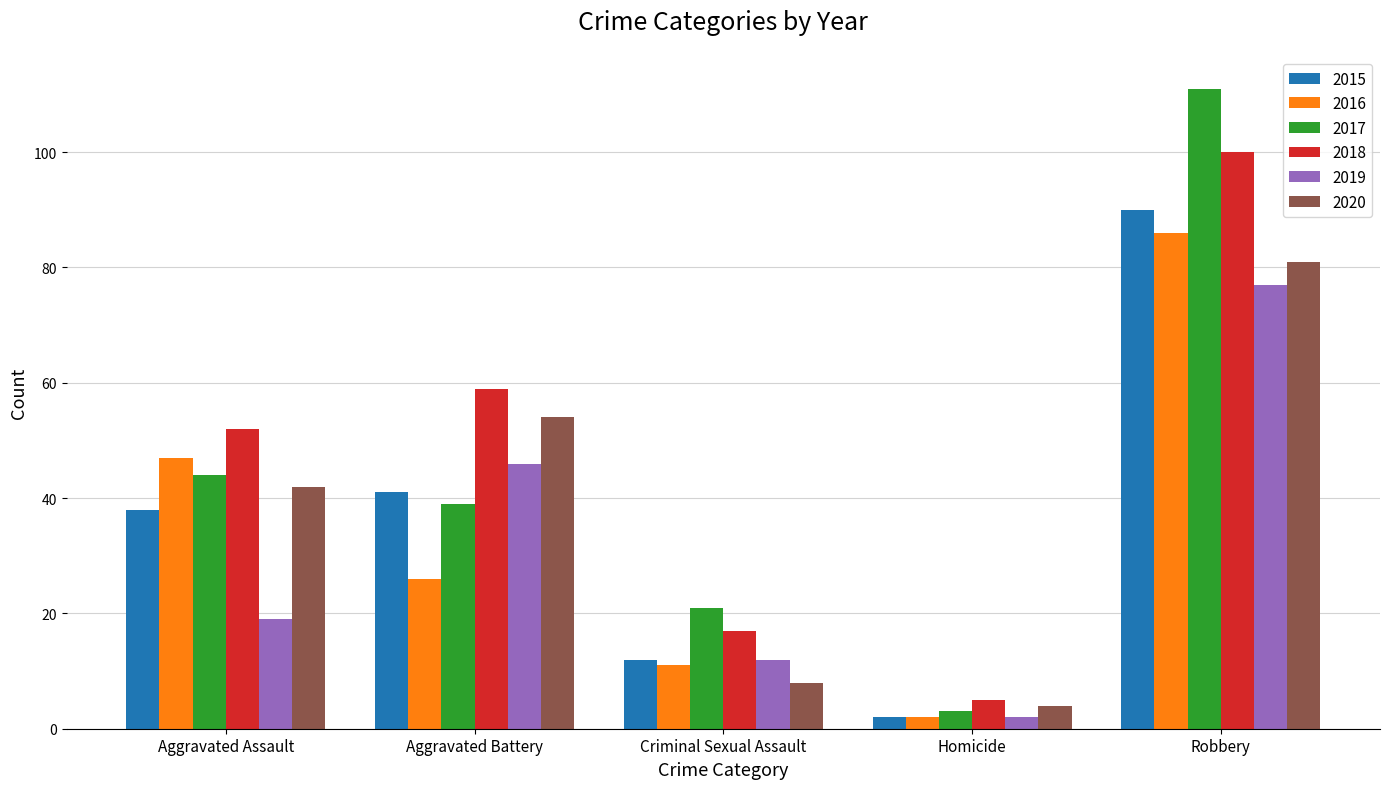

Rank the series at Robbery from lowest to highest value.

2019, 2020, 2016, 2015, 2018, 2017